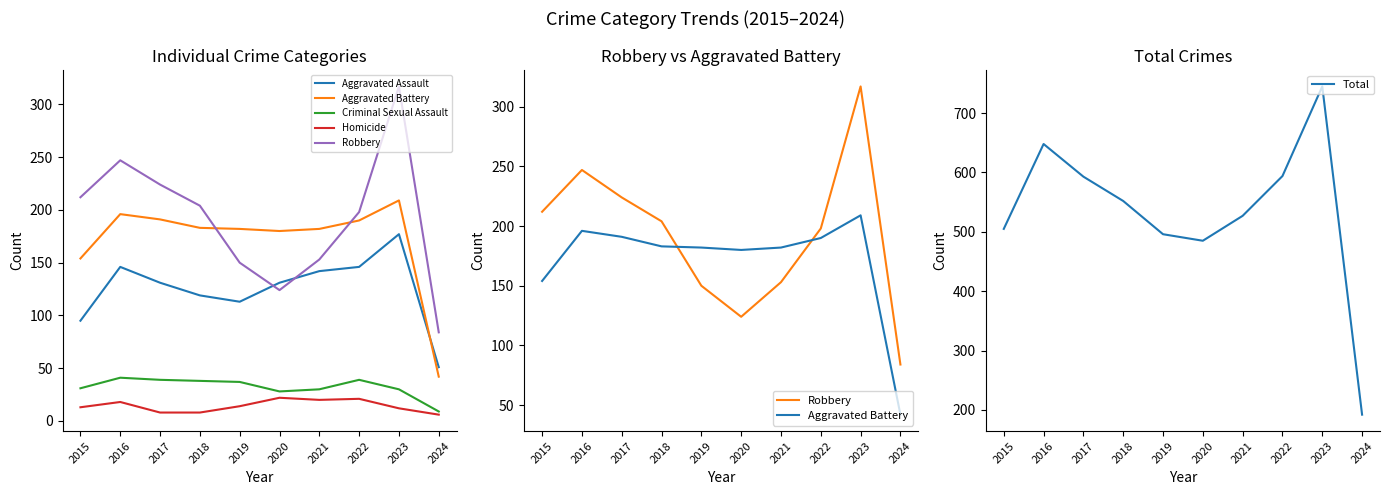

Count the number of data series in this chart.

6